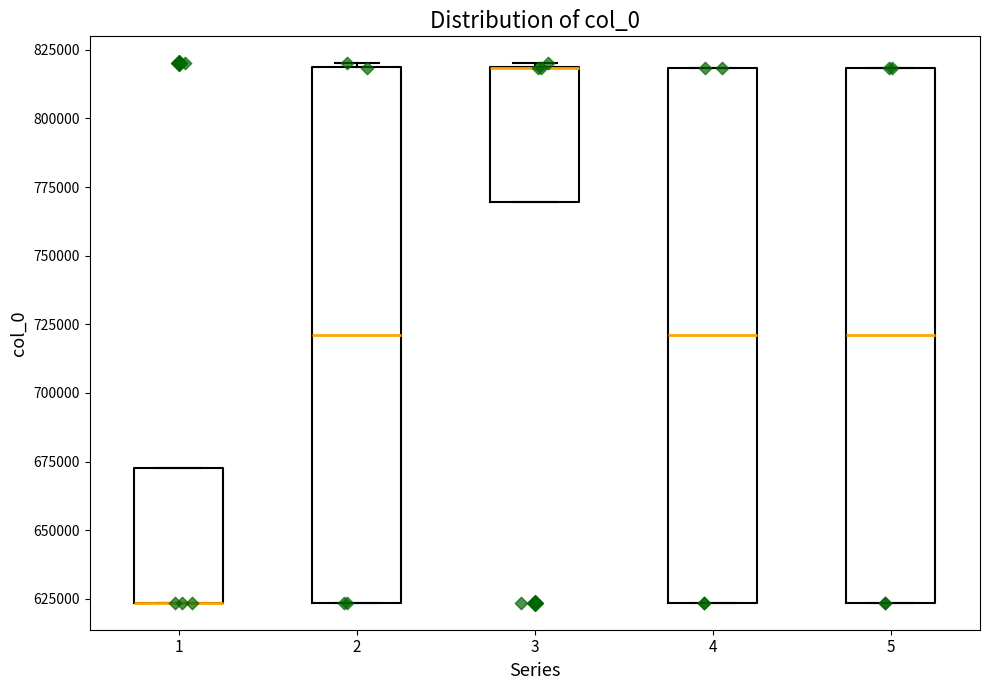

Where is the lower edge of the box at x = 2 on the y-axis? The values are not printed on the chart, so give them approximately, as read against the axis.

625000